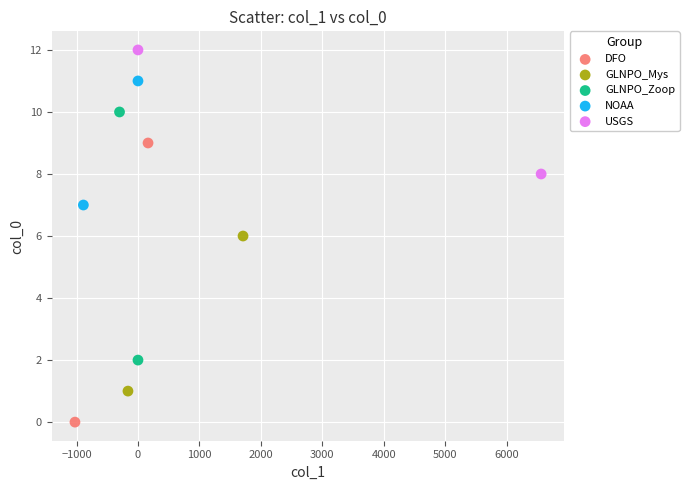

What are all the series names shown in the legend?

DFO, GLNPO_Mys, GLNPO_Zoop, NOAA, USGS